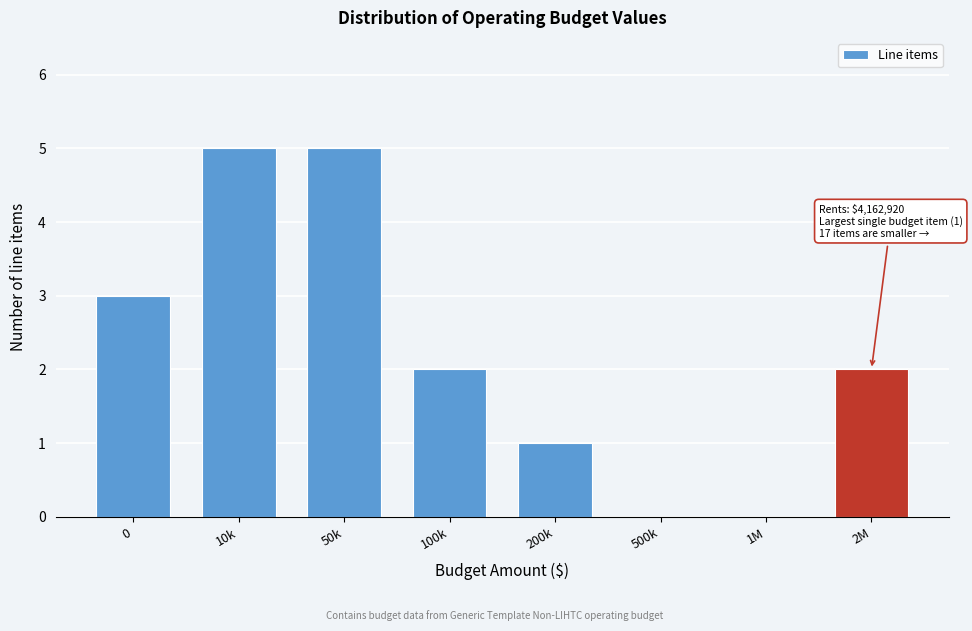

Reading right to left, list all the values displayed in this chart.

2M=2	1M=0	500k=0	200k=1	100k=2	50k=5	10k=5	0=3